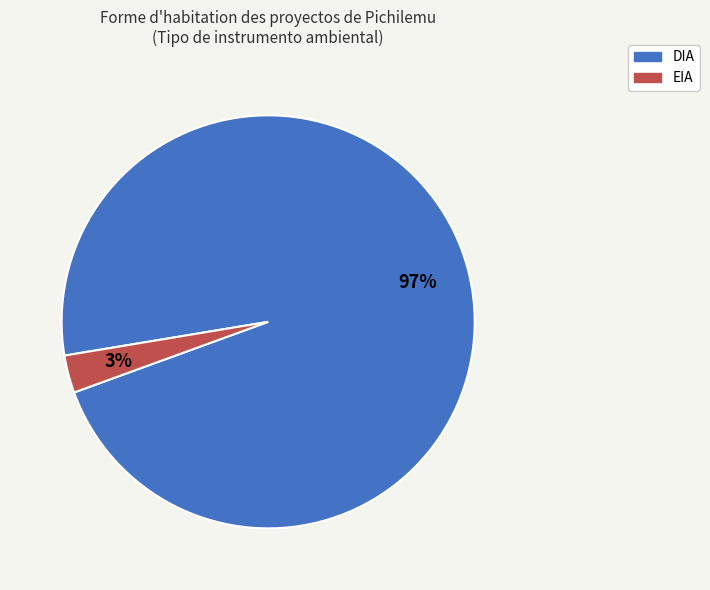

Does any single category account for the majority?

Yes